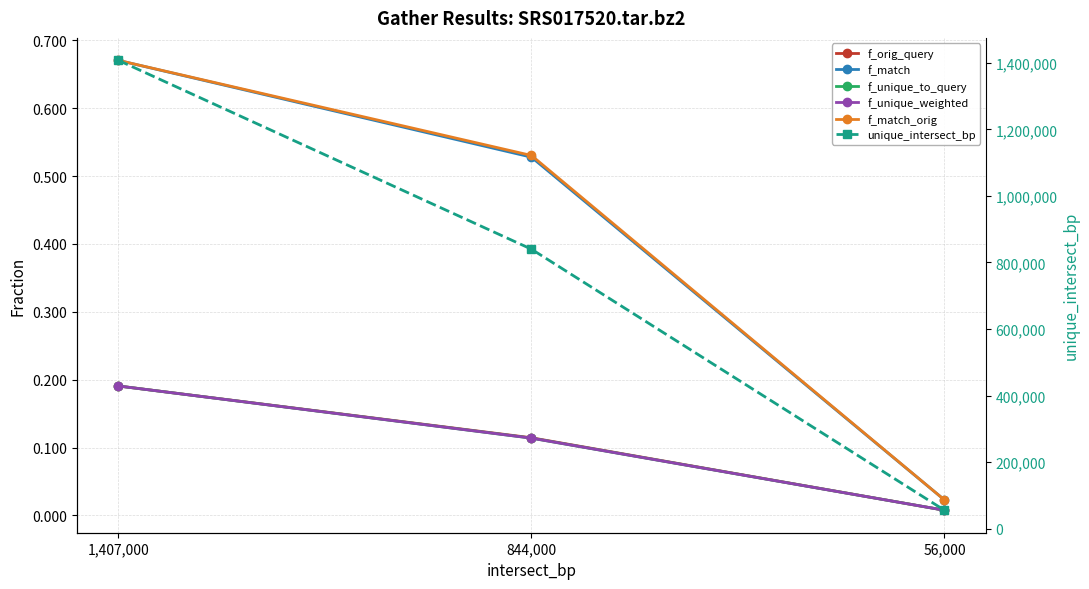

What are all the series names shown in the legend?

f_orig_query, f_match, f_unique_to_query, f_unique_weighted, f_match_orig, unique_intersect_bp